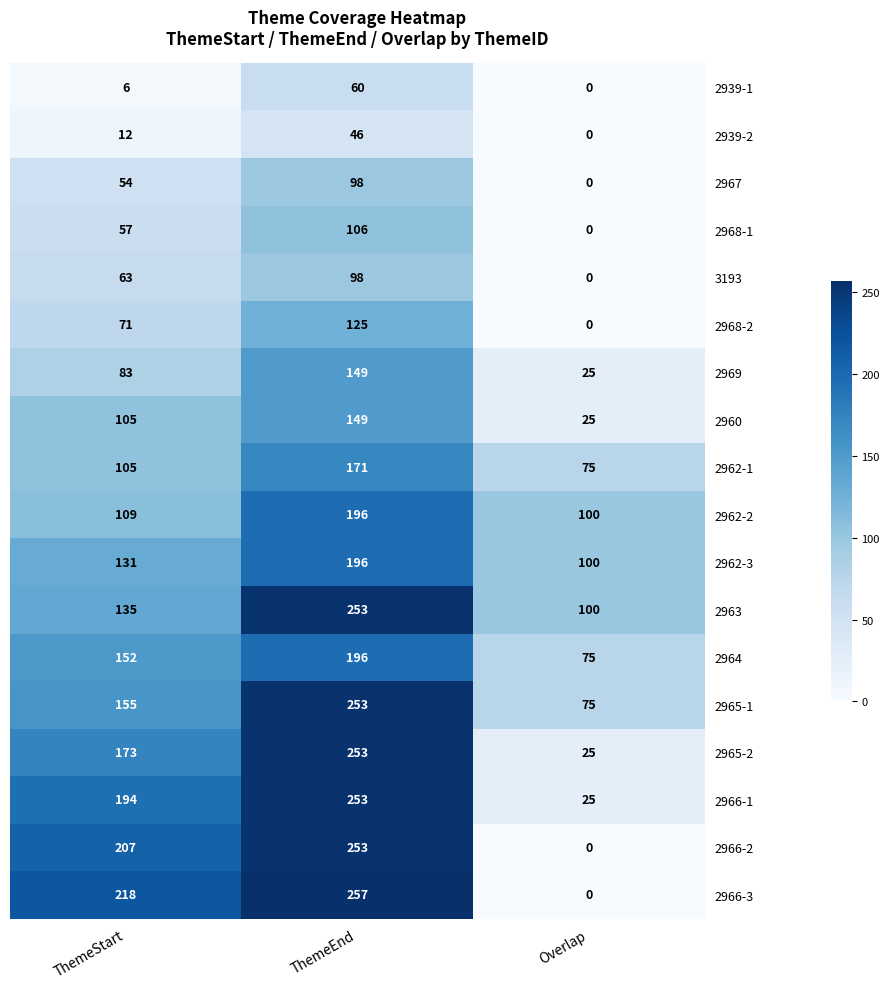

What is the difference between the 2962-2 values at ThemeStart and Overlap?

9